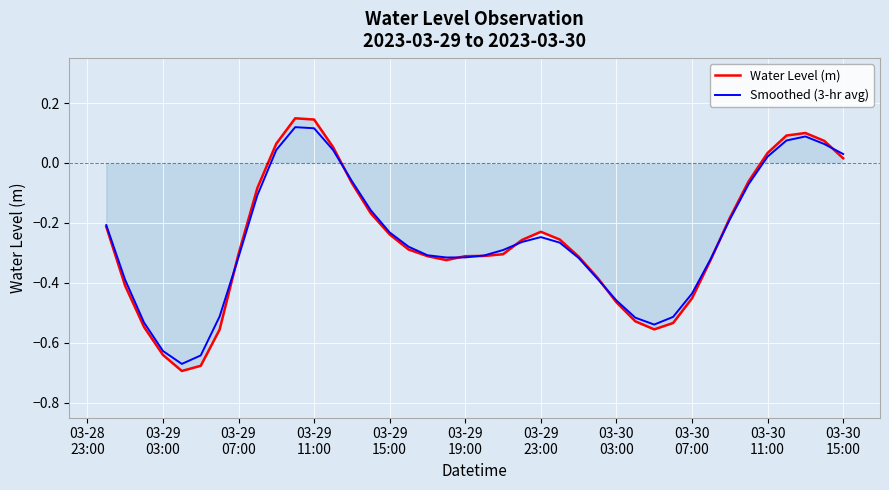

Which series has the largest range (max minus min)?

Water Level (m)